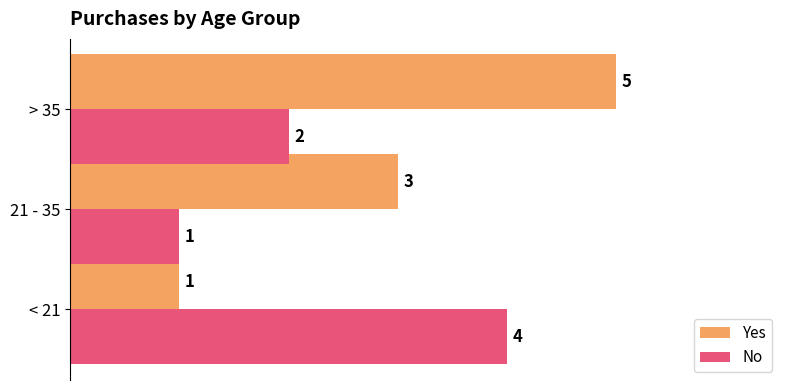

What is the maximum value shown in the chart?

5